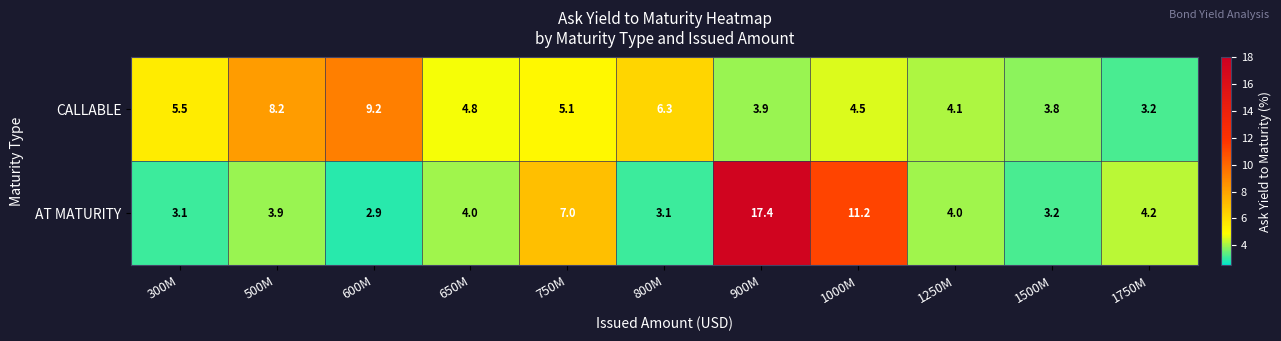

Rank the series at 500M from lowest to highest value.

AT MATURITY, CALLABLE